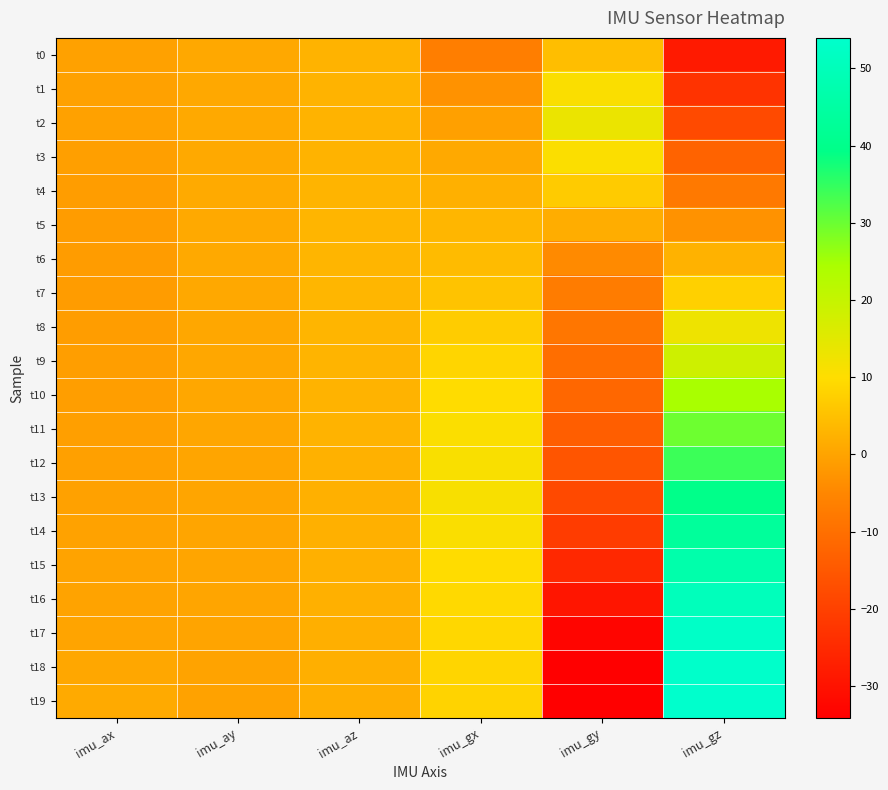

Reading left to right, what are all the values shown in this chart?

t0: imu_ax=-0.3	imu_ay=0.8	imu_az=2.8	imu_gx=-6.7	imu_gy=4.7	imu_gz=-28.3
t1: imu_ax=-0.3	imu_ay=0.9	imu_az=2.8	imu_gx=-3.0	imu_gy=10.7	imu_gz=-23.0
t2: imu_ax=-0.4	imu_ay=1.0	imu_az=2.8	imu_gx=-0.5	imu_gy=13.3	imu_gz=-18.0
t3: imu_ax=-0.7	imu_ay=1.1	imu_az=2.8	imu_gx=1.0	imu_gy=10.5	imu_gz=-12.5
t4: imu_ax=-1.0	imu_ay=1.2	imu_az=3.0	imu_gx=2.2	imu_gy=6.9	imu_gz=-7.9
t5: imu_ax=-1.1	imu_ay=1.1	imu_az=3.1	imu_gx=3.3	imu_gy=1.7	imu_gz=-2.9
t6: imu_ax=-1.2	imu_ay=1.0	imu_az=3.2	imu_gx=4.1	imu_gy=-4.2	imu_gz=2.6
t7: imu_ax=-1.2	imu_ay=0.9	imu_az=3.2	imu_gx=5.6	imu_gy=-7.2	imu_gz=7.8
t8: imu_ax=-1.1	imu_ay=0.8	imu_az=3.1	imu_gx=7.1	imu_gy=-8.7	imu_gz=12.8
t9: imu_ax=-0.9	imu_ay=0.8	imu_az=3.0	imu_gx=8.7	imu_gy=-10.1	imu_gz=18.4
t10: imu_ax=-0.8	imu_ay=0.7	imu_az=2.8	imu_gx=9.8	imu_gy=-11.7	imu_gz=24.6
t11: imu_ax=-0.7	imu_ay=0.6	imu_az=2.7	imu_gx=10.4	imu_gy=-13.8	imu_gz=29.8
t12: imu_ax=-0.6	imu_ay=0.4	imu_az=2.4	imu_gx=10.8	imu_gy=-15.7	imu_gz=34.1
t13: imu_ax=-0.3	imu_ay=0.3	imu_az=2.3	imu_gx=11.1	imu_gy=-18.3	imu_gz=39.8
t14: imu_ax=-0.1	imu_ay=0.4	imu_az=2.3	imu_gx=10.7	imu_gy=-21.0	imu_gz=43.3
t15: imu_ax=0.0	imu_ay=0.4	imu_az=2.3	imu_gx=9.8	imu_gy=-25.2	imu_gz=46.7
t16: imu_ax=0.1	imu_ay=0.3	imu_az=2.2	imu_gx=9.4	imu_gy=-29.3	imu_gz=50.2
t17: imu_ax=0.3	imu_ay=0.2	imu_az=2.1	imu_gx=9.0	imu_gy=-32.8	imu_gz=52.8
t18: imu_ax=0.6	imu_ay=-0.0	imu_az=2.0	imu_gx=8.5	imu_gy=-34.1	imu_gz=53.6
t19: imu_ax=1.2	imu_ay=-0.1	imu_az=2.0	imu_gx=8.3	imu_gy=-34.0	imu_gz=53.9